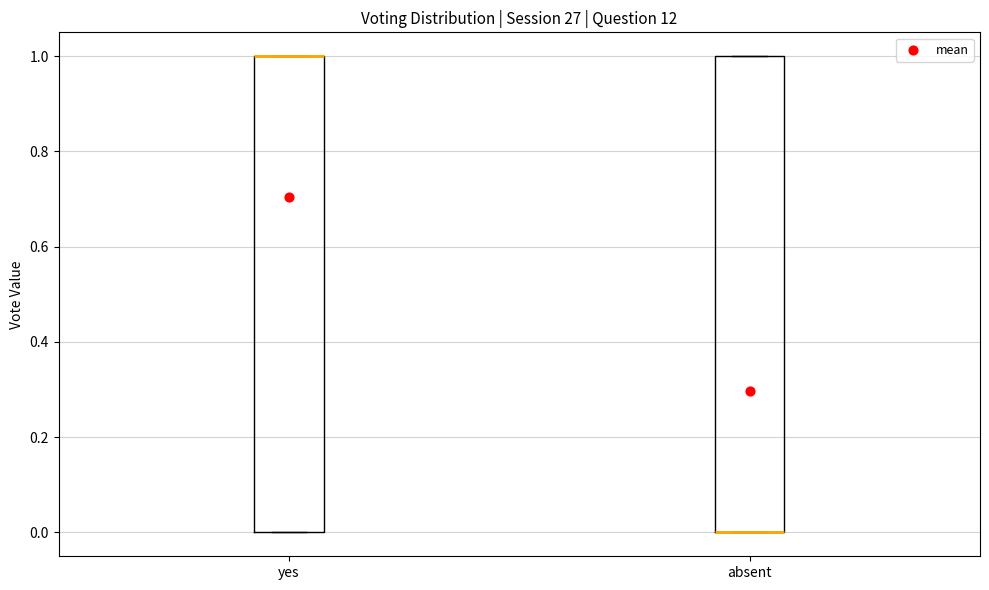

Where is the upper edge of the box for yes on the y-axis? The values are not printed on the chart, so give them approximately, as read against the axis.

1